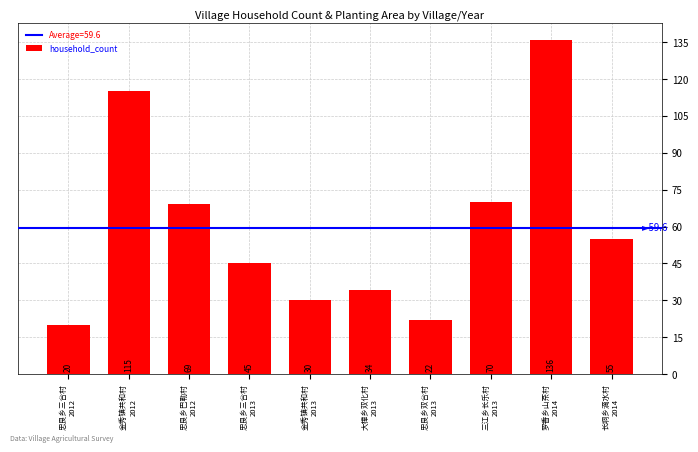

How many data points does each series have?

10